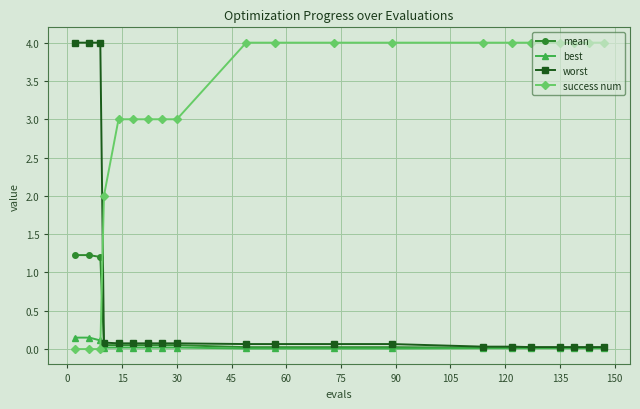

Which series has the largest total across all categories?

success num